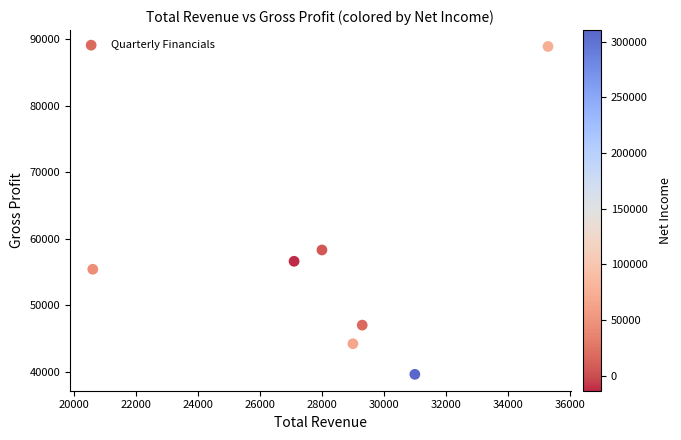

What Y value in the scatter plot is closest to 64250?

58300